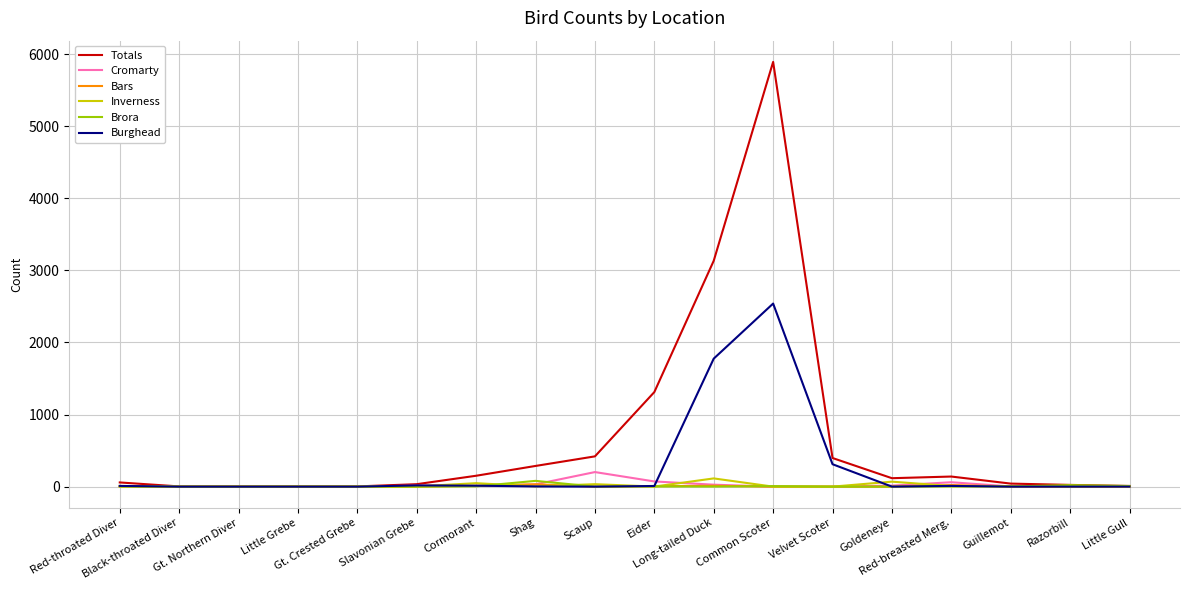

What are all the series names shown in the legend?

Totals, Cromarty, Bars, Inverness, Brora, Burghead